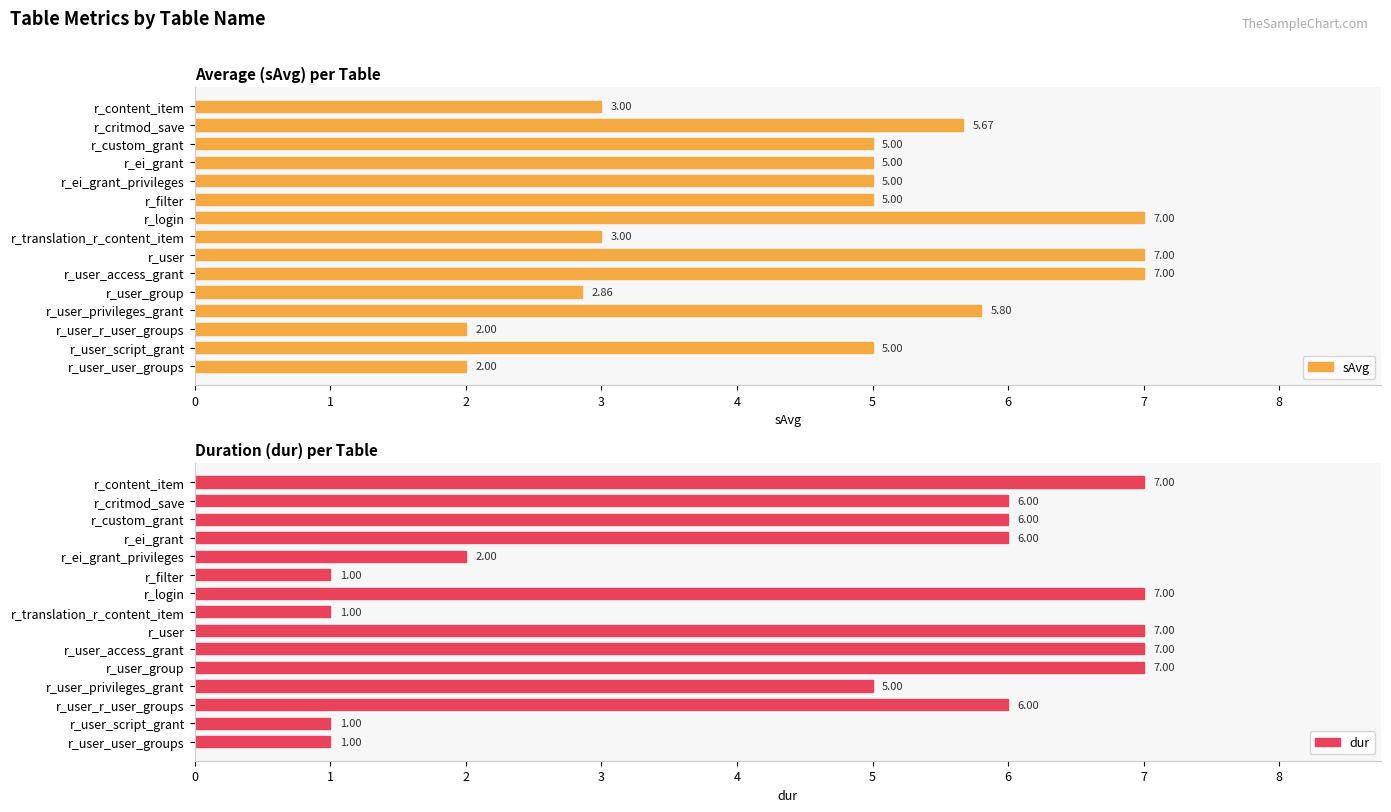

What is the difference between the maximum and minimum values in the sAvg series?

5.0